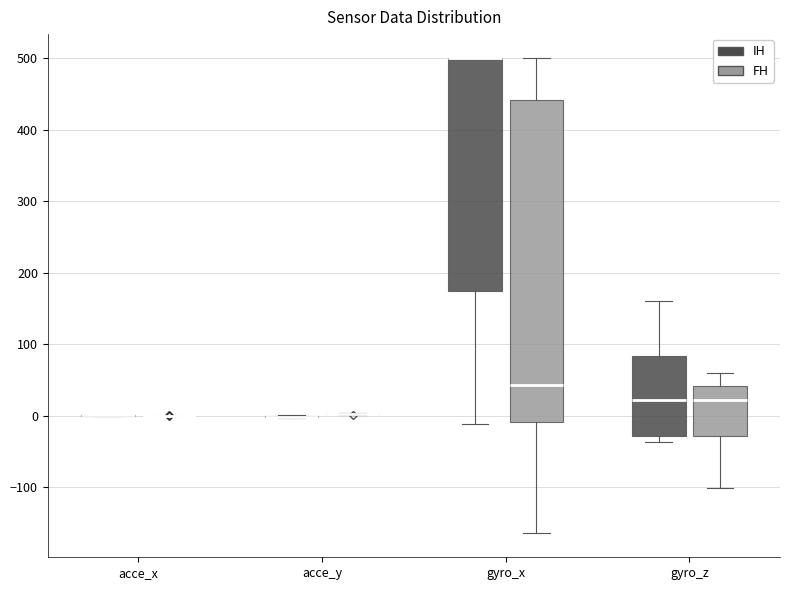

Reading left to right, read every box against the y-axis: the position of its median line, the range the box covers, and the ends of its whiskers. The values are not printed on the chart, so give them approximately, as read against the axis.

acce_x (IH): box collapsed to a line at 0, whiskers 0 to 0
acce_x (FH): box collapsed to a line at 0, whiskers 0 to 0
acce_y (IH): box collapsed to a line at 0, whiskers 0 to 0
acce_y (FH): box collapsed to a line at 0, whiskers 0 to 0
gyro_x (IH): median 500 (drawn on the box's upper edge), box 170 to 500, whiskers -10 to 500
gyro_x (FH): median 40, box -10 to 440, whiskers -170 to 500
gyro_z (IH): median 20, box -30 to 80, whiskers -40 to 160
gyro_z (FH): median 20, box -30 to 40, whiskers -100 to 60